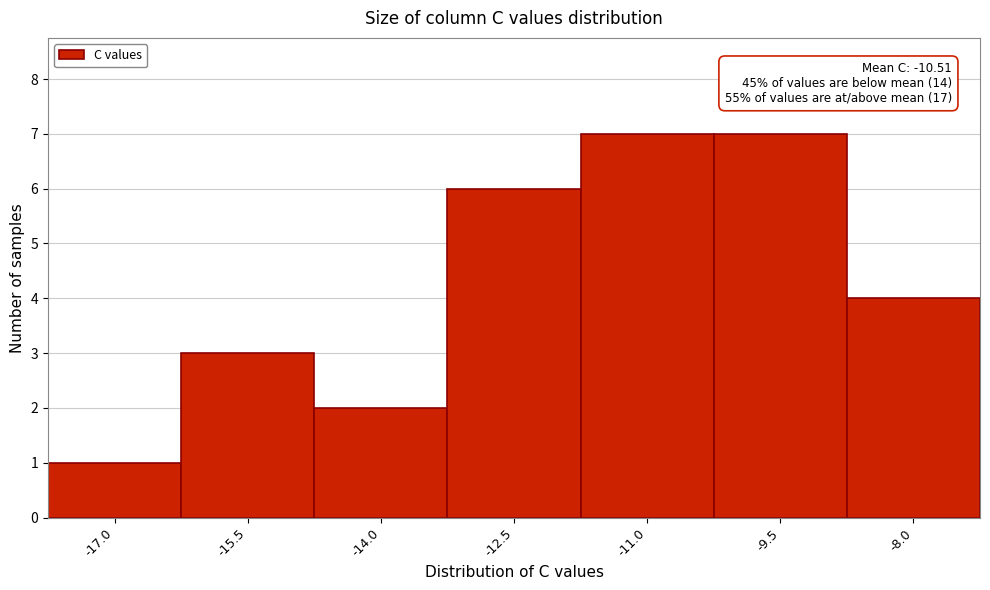

Reading left to right, extract all data points from this chart.

1	3	2	6	7	7	4